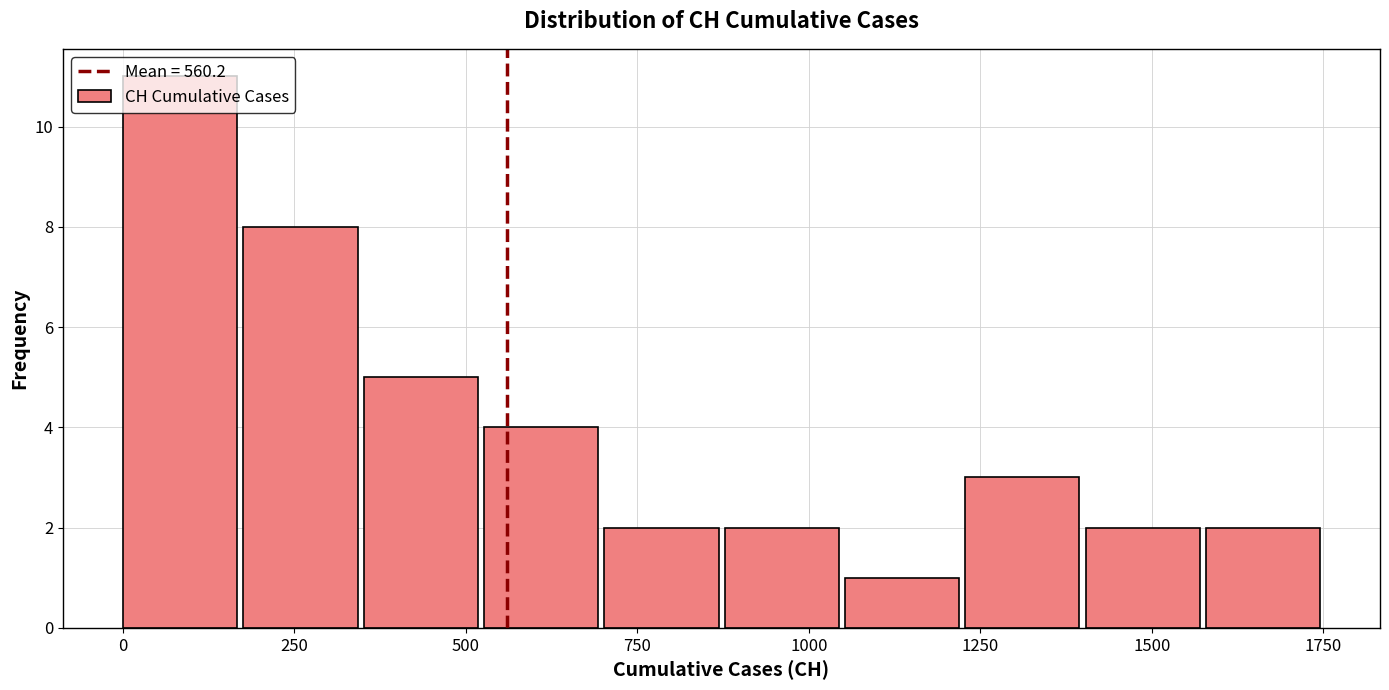

Read against the x-axis, roughly where is the centre of the tallest bar?

100